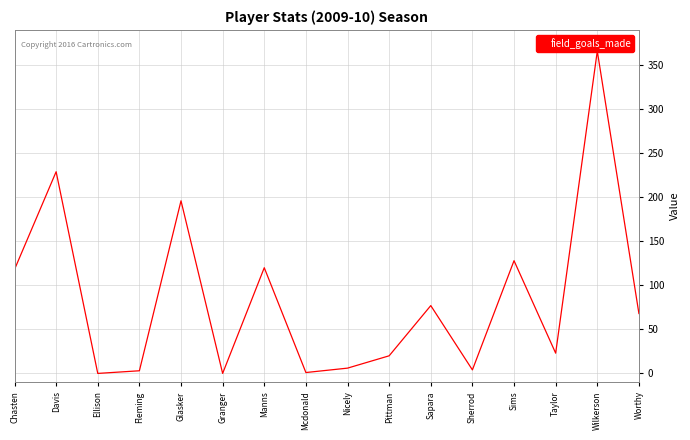

What is the ratio of the value at Fleming to the value at Mcdonald?

3.0